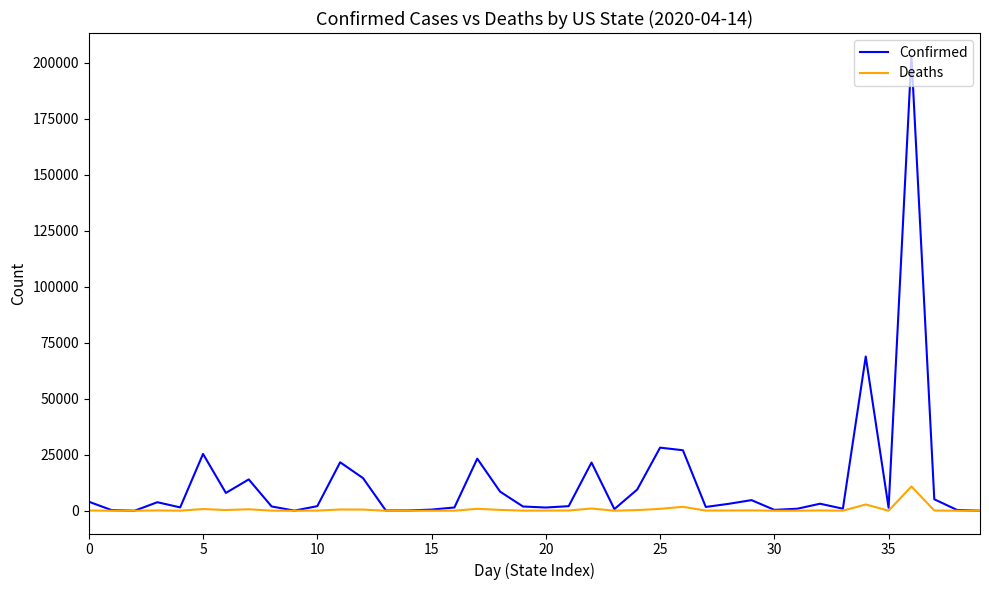

Which series has the largest range (max minus min)?

Confirmed